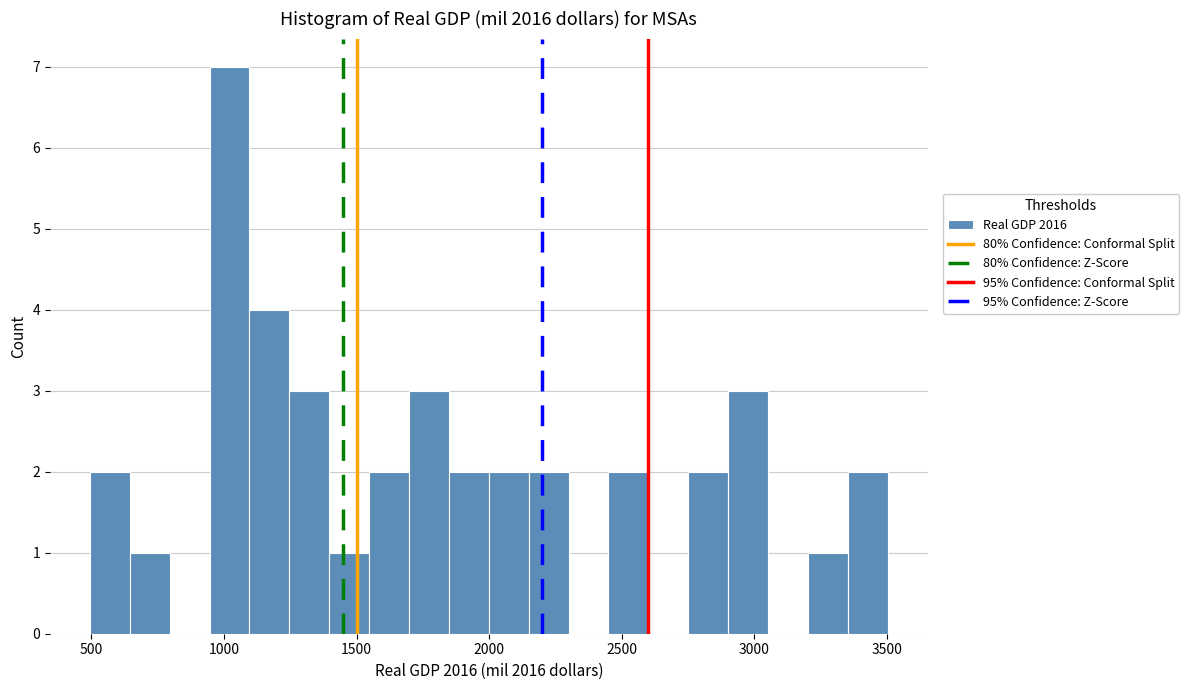

Around what value on the x-axis is the tallest bar? Give the approximate position of its centre, as read against the axis.

1000